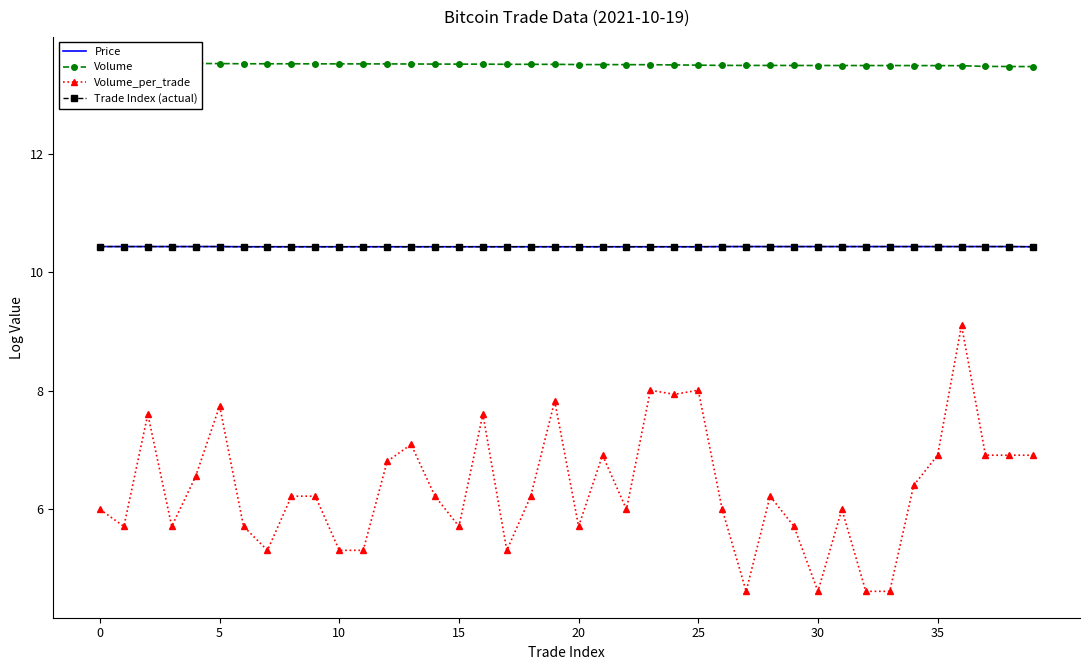

Which series changed the most between 25 and 29?

Volume_per_trade